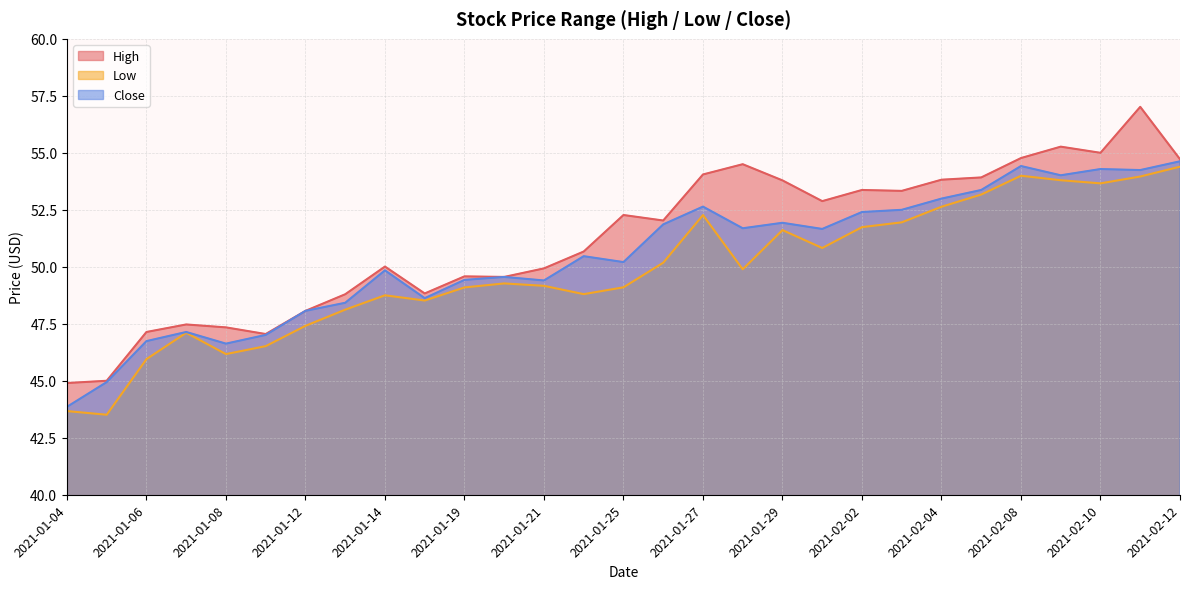

Reading left to right, list all the values displayed in this chart.

High: 44.9	45.0	47.1	47.5	47.3	47.0	48.1	48.8	50.0	48.8	49.6	49.6	49.9	50.7	52.3	52.0	54.0	54.5	53.8	52.9	53.4	53.3	53.8	53.9	54.8	55.3	55.0	57.0	54.7
Low: 43.7	43.5	46.0	47.1	46.2	46.5	47.4	48.1	48.8	48.5	49.1	49.3	49.2	48.8	49.1	50.2	52.3	49.9	51.6	50.8	51.7	52.0	52.6	53.2	54.0	53.8	53.7	54.0	54.4
Close: 43.9	44.9	46.7	47.1	46.6	47.0	48.1	48.4	49.8	48.6	49.4	49.6	49.4	50.5	50.2	51.9	52.6	51.7	51.9	51.7	52.4	52.5	53.0	53.4	54.4	54.0	54.3	54.2	54.6